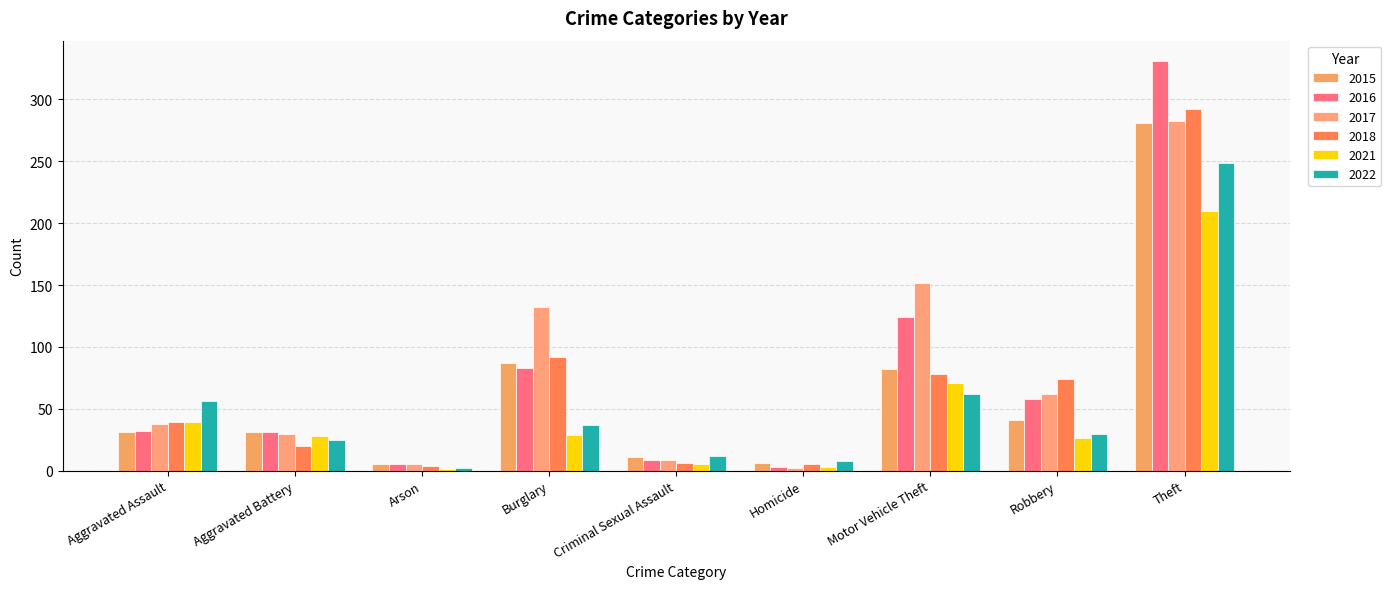

What is the difference between the 2021 values at Criminal Sexual Assault and Arson?

4